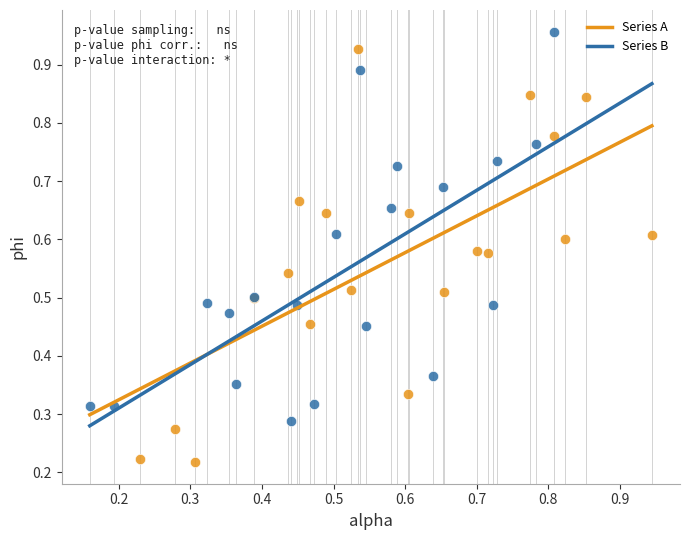

Which series has the widest spread of Y values?

Series A